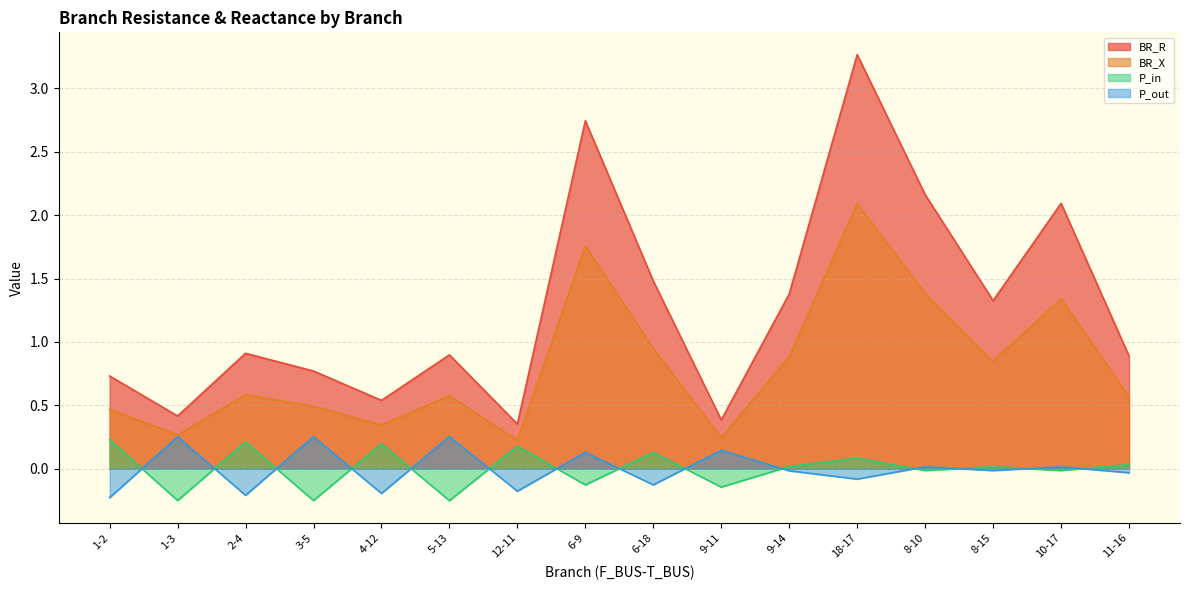

True or false: P_out and P_in intersect in this chart.

True